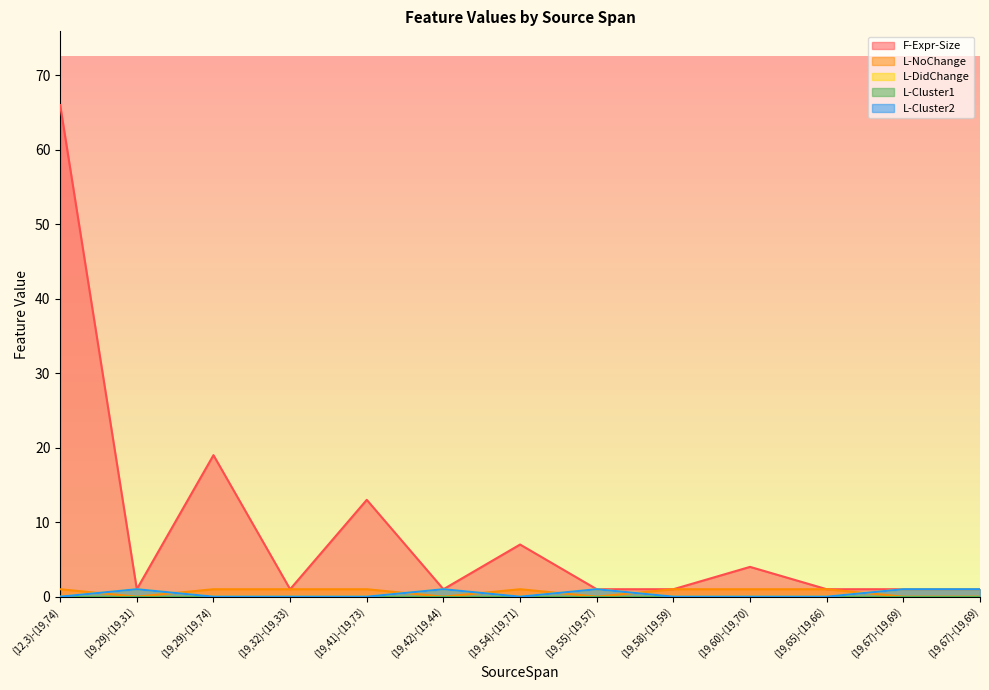

True or false: L-NoChange has a value of 1 at (19,54)-(19,71).

True